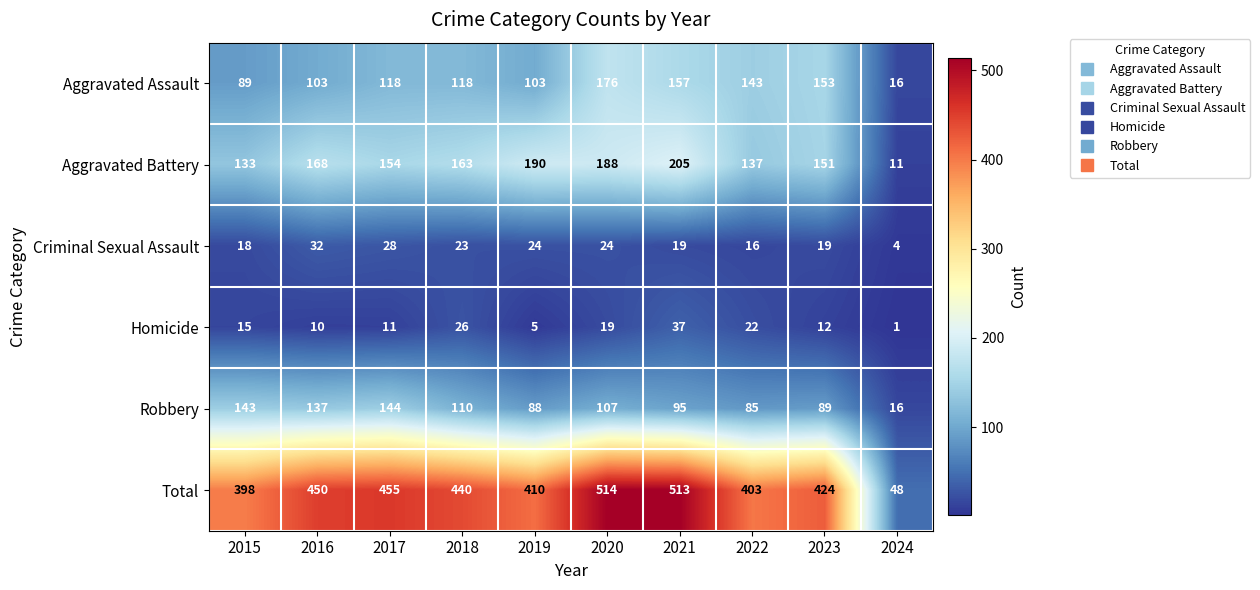

Which series has the widest spread of values?

Total